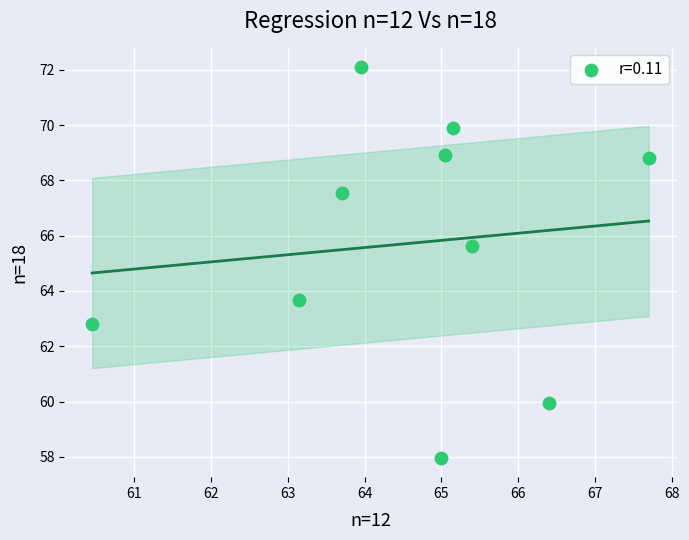

What Y value in the scatter plot is closest to 65?

65.6